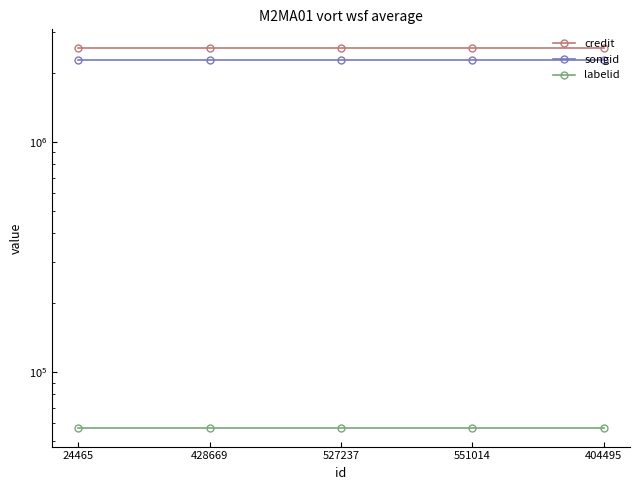

True or false: credit and labelid cross at least once.

False